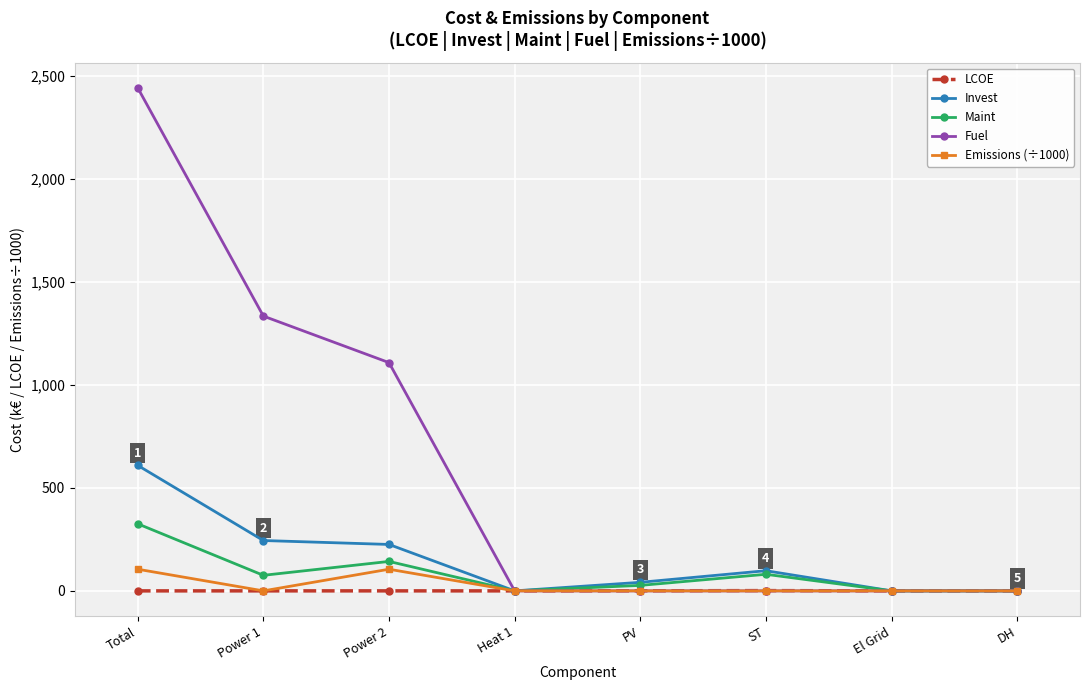

What is the approximate value of LCOE at Power 2?

0.1